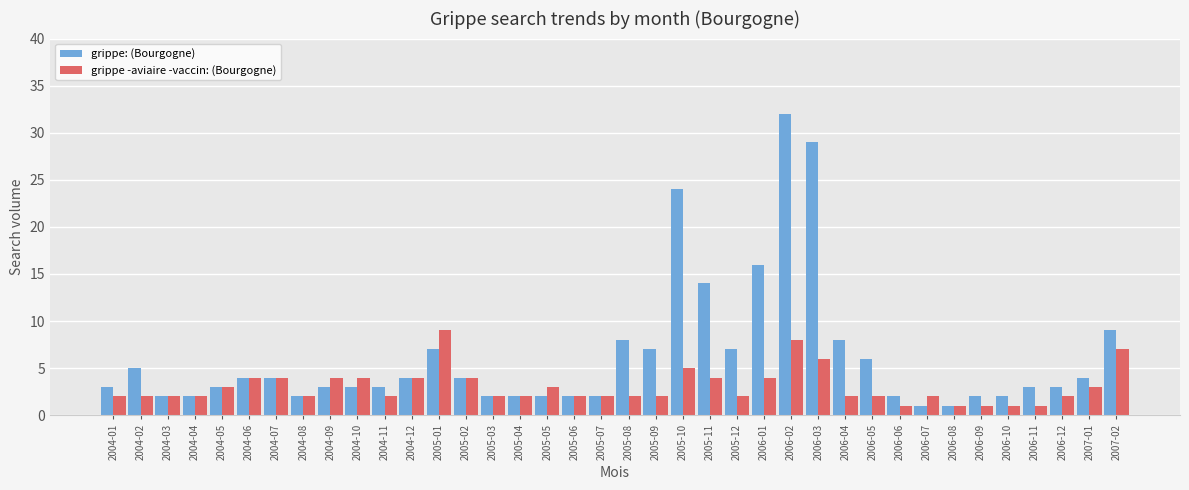

Reading left to right, list all the values displayed in this chart.

grippe: (Bourgogne): 2004-01=3	2004-02=5	2004-03=2	2004-04=2	2004-05=3	2004-06=4	2004-07=4	2004-08=2	2004-09=3	2004-10=3	2004-11=3	2004-12=4	2005-01=7	2005-02=4	2005-03=2	2005-04=2	2005-05=2	2005-06=2	2005-07=2	2005-08=8	2005-09=7	2005-10=24	2005-11=14	2005-12=7	2006-01=16	2006-02=32	2006-03=29	2006-04=8	2006-05=6	2006-06=2	2006-07=1	2006-08=1	2006-09=2	2006-10=2	2006-11=3	2006-12=3	2007-01=4	2007-02=9
grippe -aviaire -vaccin: (Bourgogne): 2004-01=2	2004-02=2	2004-03=2	2004-04=2	2004-05=3	2004-06=4	2004-07=4	2004-08=2	2004-09=4	2004-10=4	2004-11=2	2004-12=4	2005-01=9	2005-02=4	2005-03=2	2005-04=2	2005-05=3	2005-06=2	2005-07=2	2005-08=2	2005-09=2	2005-10=5	2005-11=4	2005-12=2	2006-01=4	2006-02=8	2006-03=6	2006-04=2	2006-05=2	2006-06=1	2006-07=2	2006-08=1	2006-09=1	2006-10=1	2006-11=1	2006-12=2	2007-01=3	2007-02=7